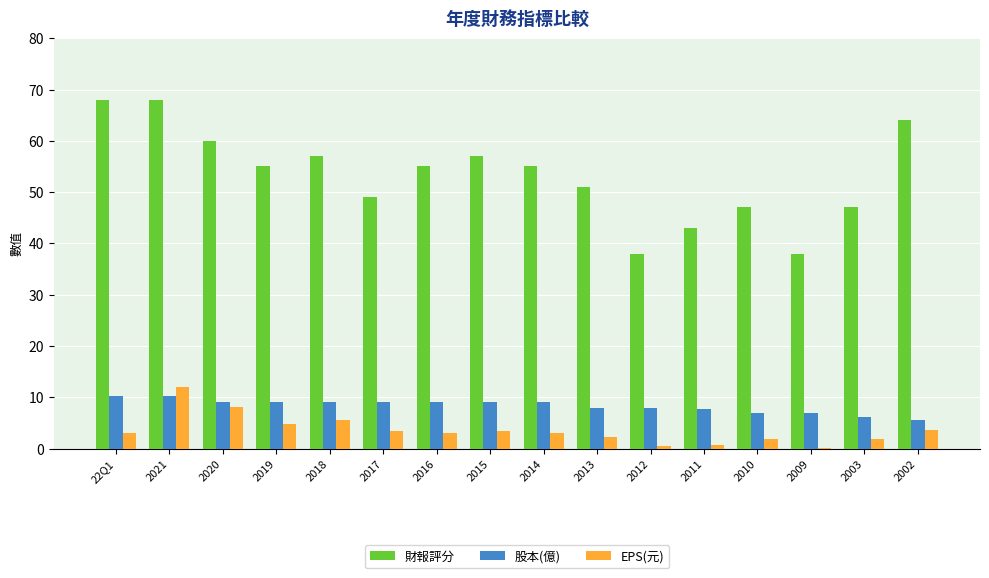

What is the greatest value displayed?

68.0